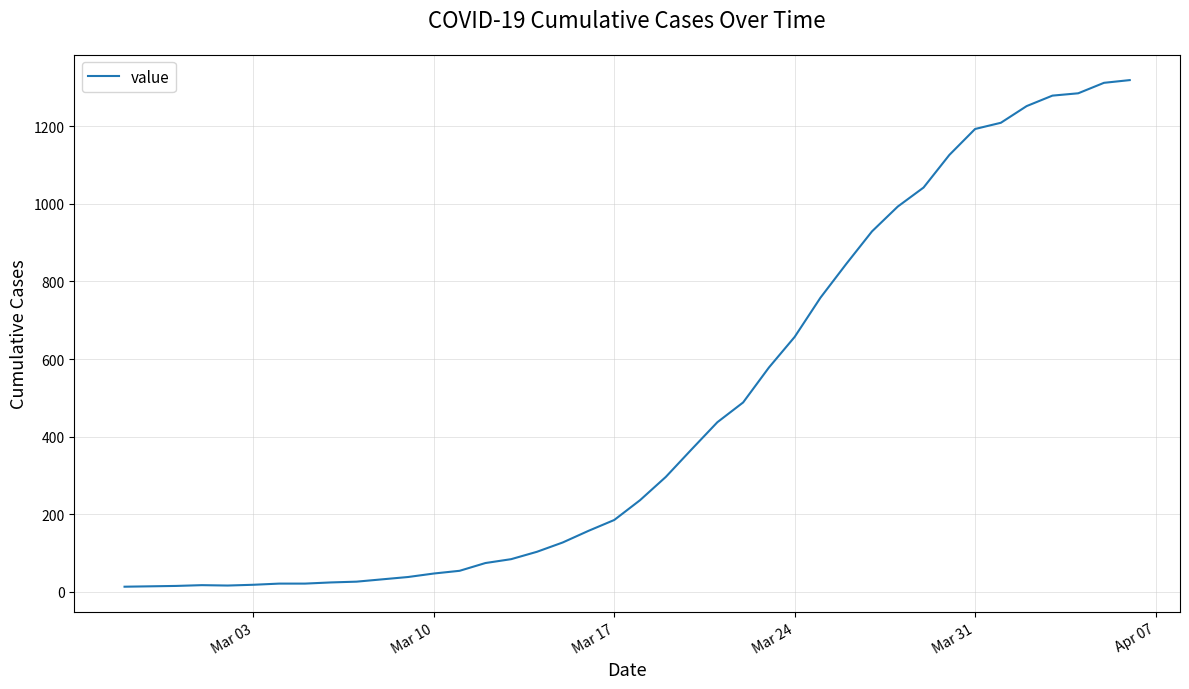

Is this an area chart (filled region under the line)?

No